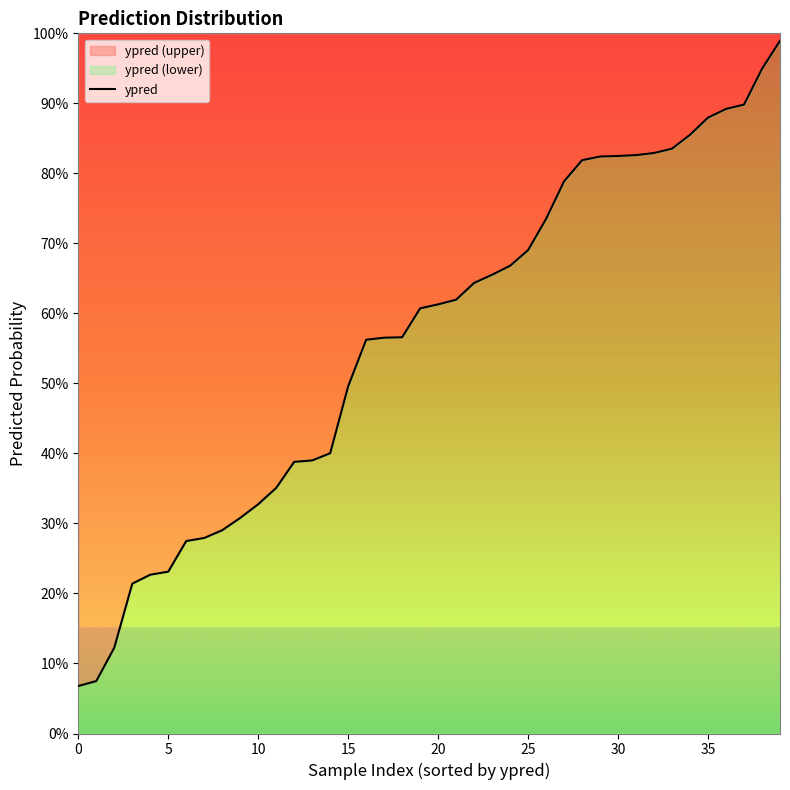

What is the sum of all values?

22.6